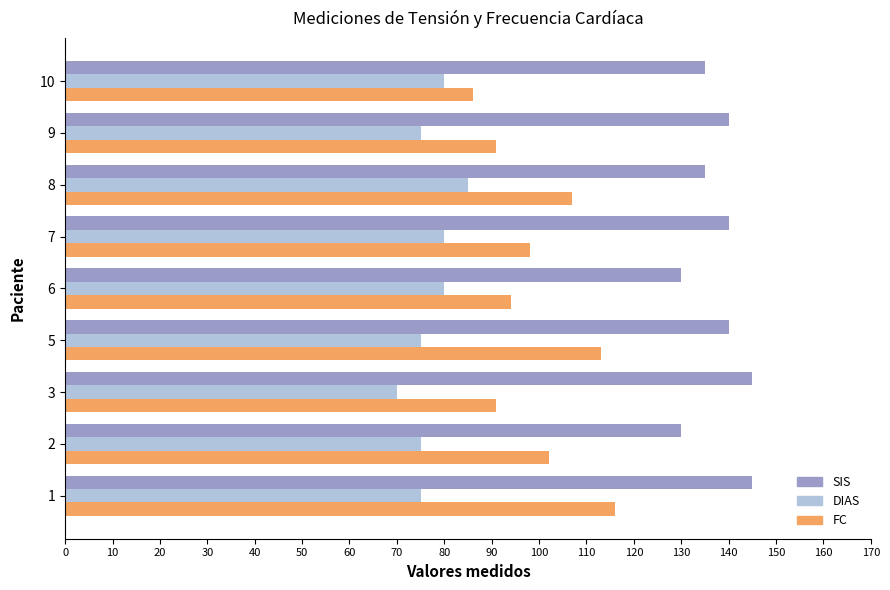

What is the minimum value for SIS?

130